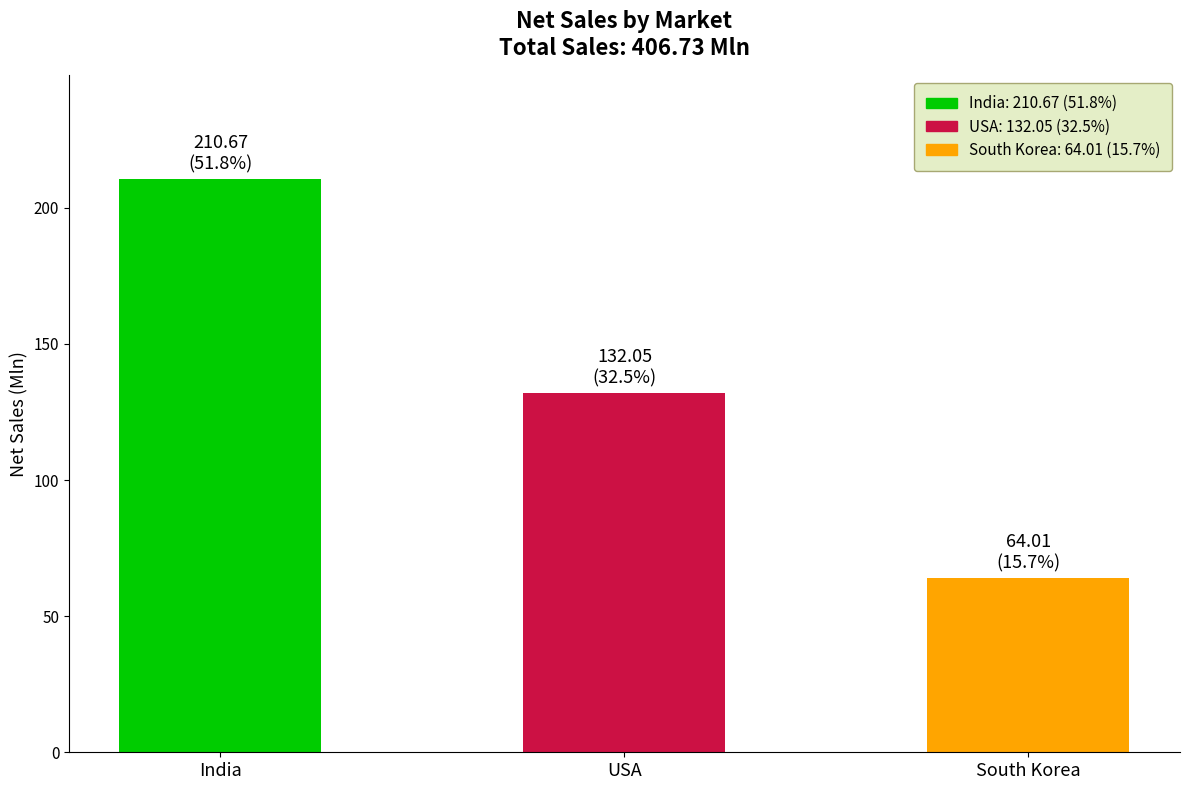

What is the average value?

135.6